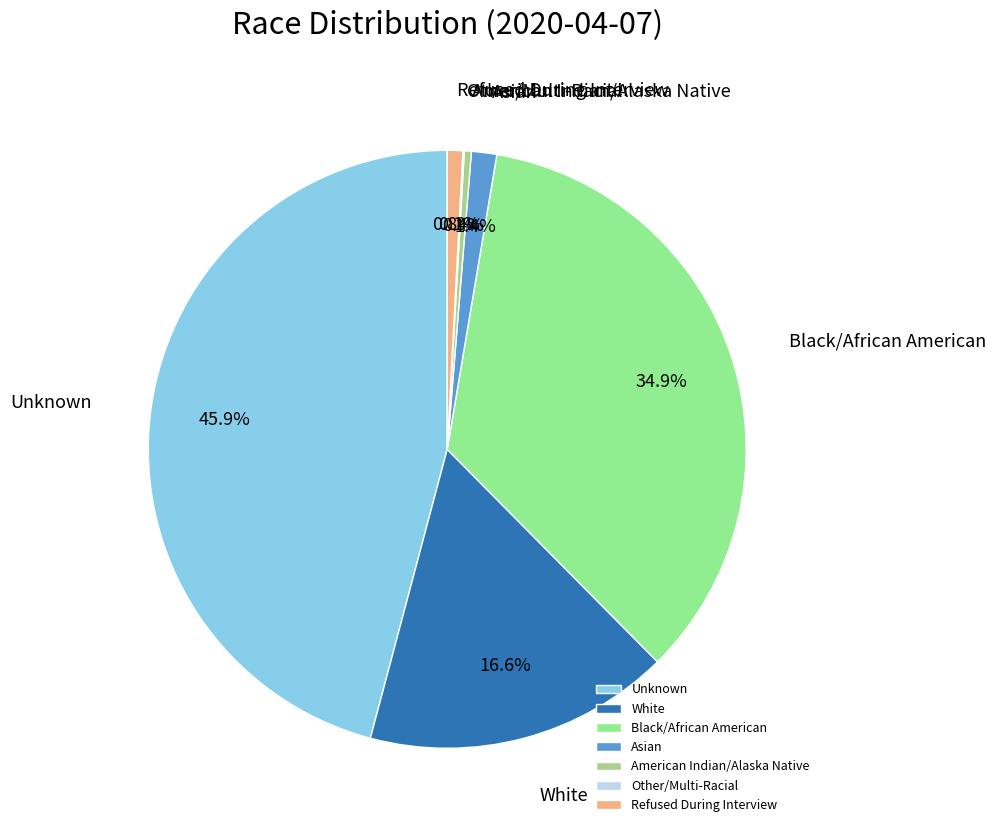

Do White and Black/African American together represent more than half of the pie?

Yes